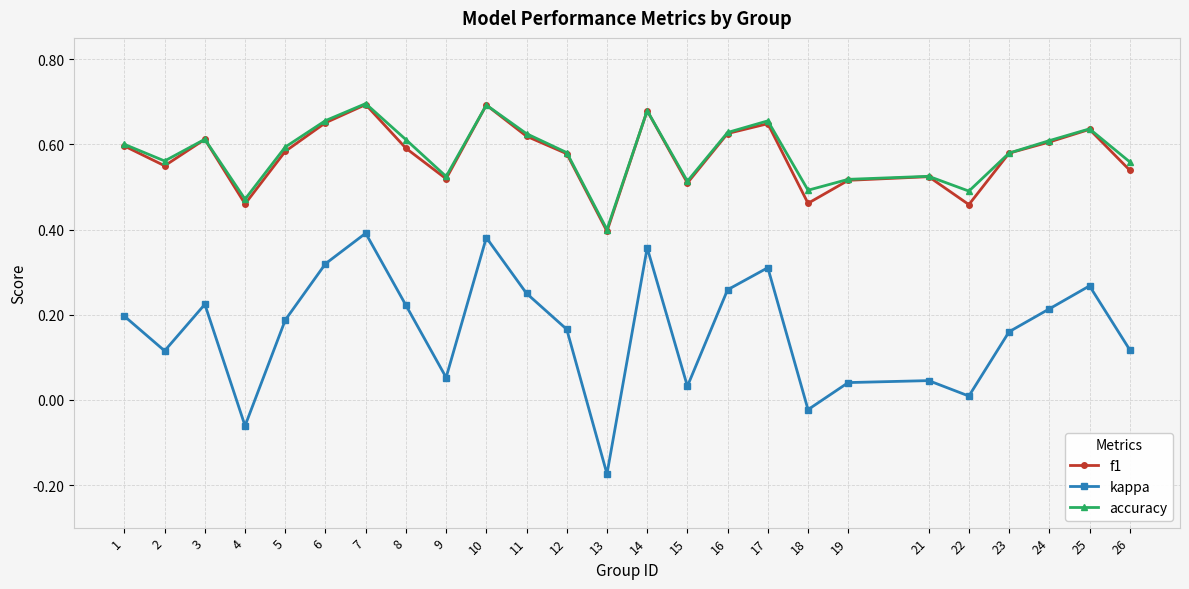

Does the chart have visible grid lines?

Yes